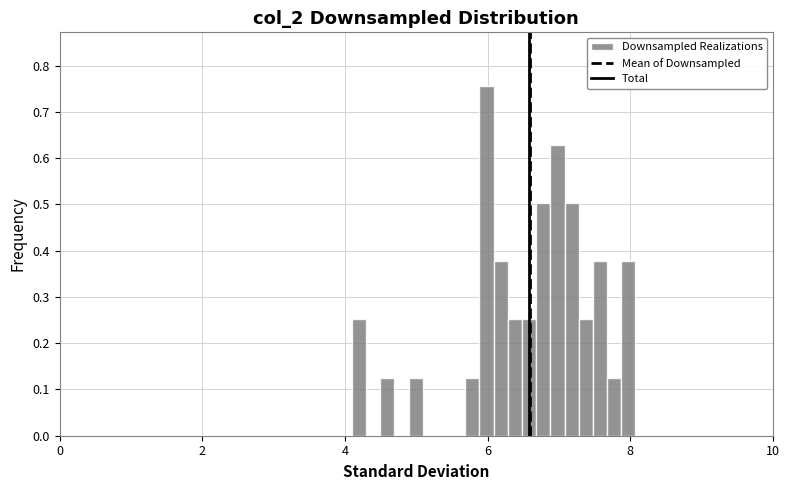

Read against the x-axis, roughly where is the centre of the tallest bar?

6.0